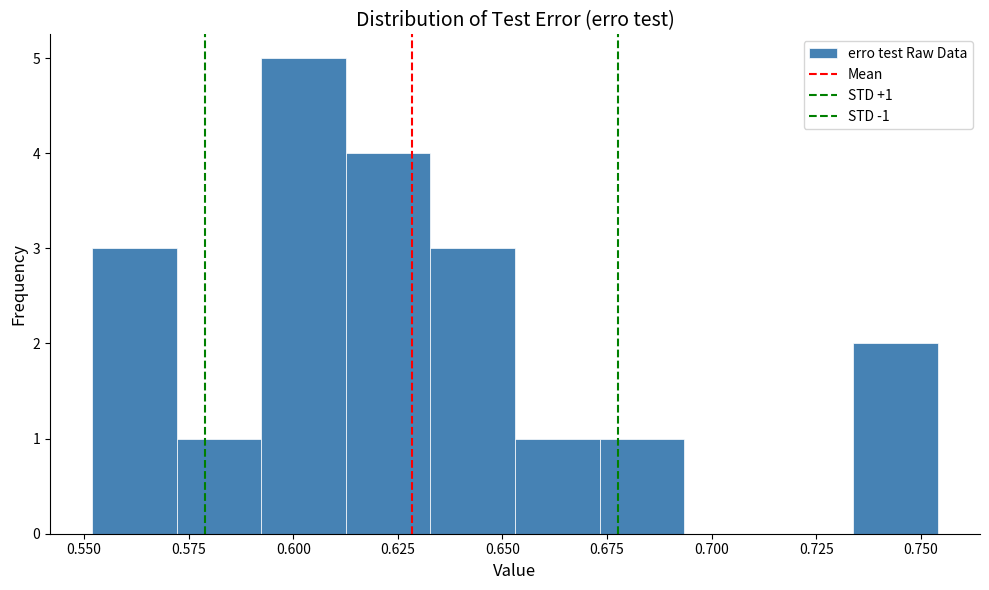

Which range on the x-axis has the tallest bar?

0.590 to 0.615